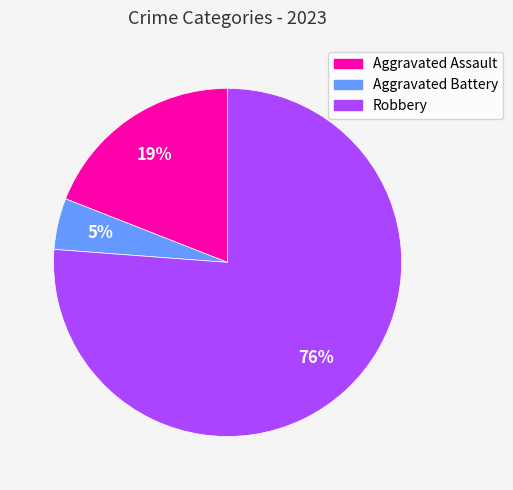

Do Robbery and Aggravated Battery together represent more than half of the pie?

Yes